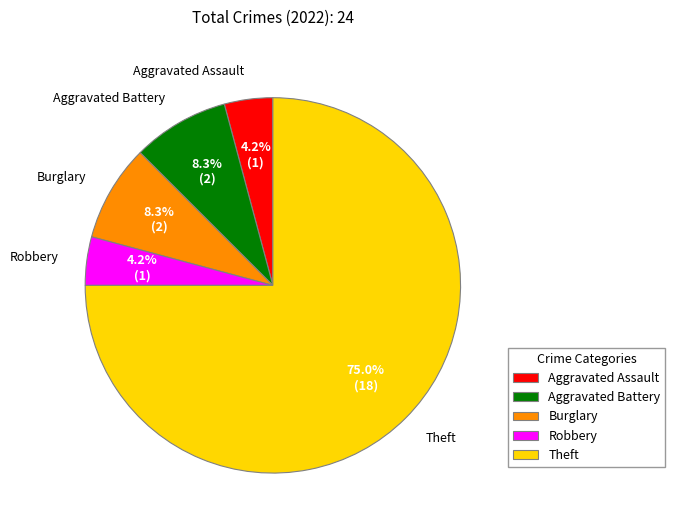

Does any single category account for the majority?

Yes